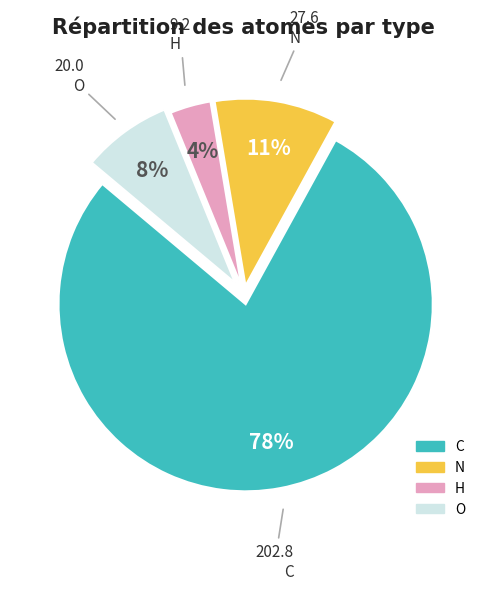

How many segments does this pie chart have?

4